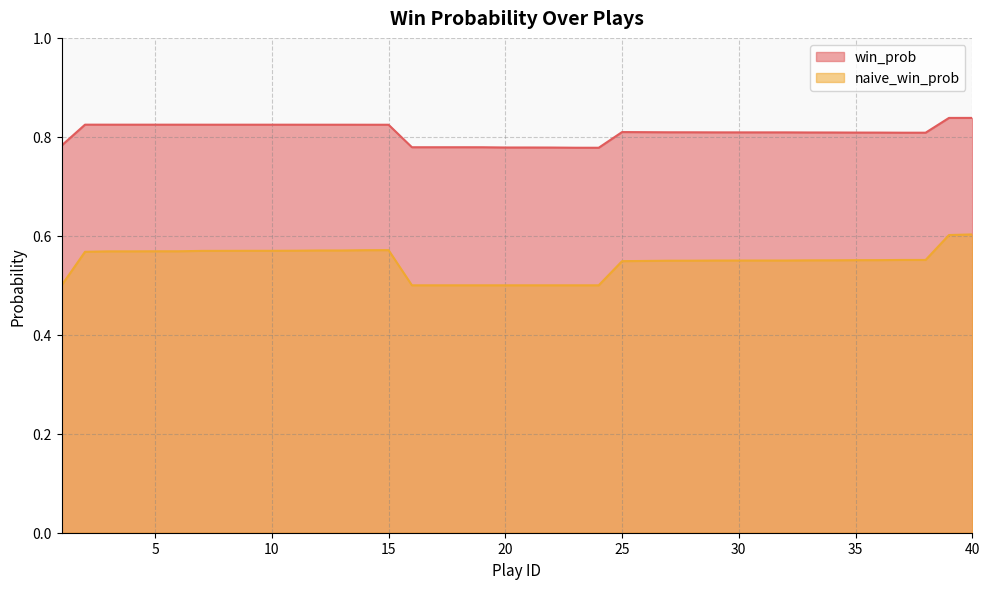

Does the chart have visible grid lines?

Yes